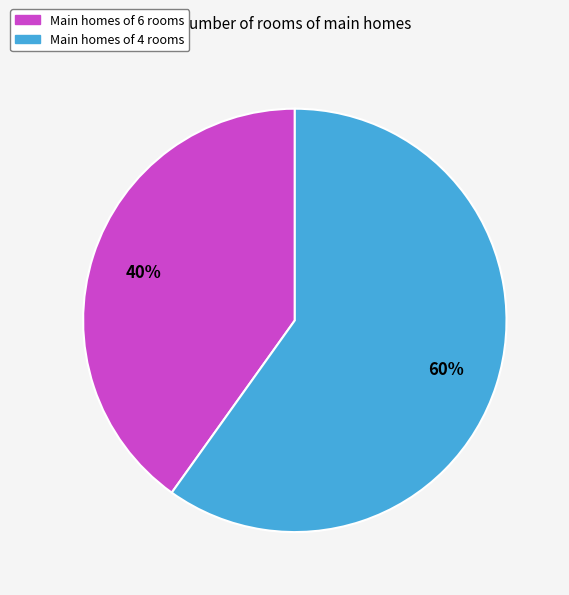

True or false: Main homes of 4 rooms accounts for 60% of the total.

True